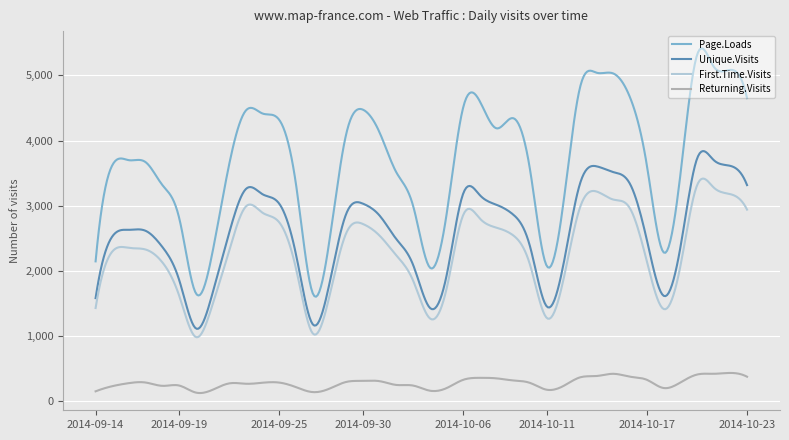

True or false: Unique.Visits and Returning.Visits cross at least once.

False